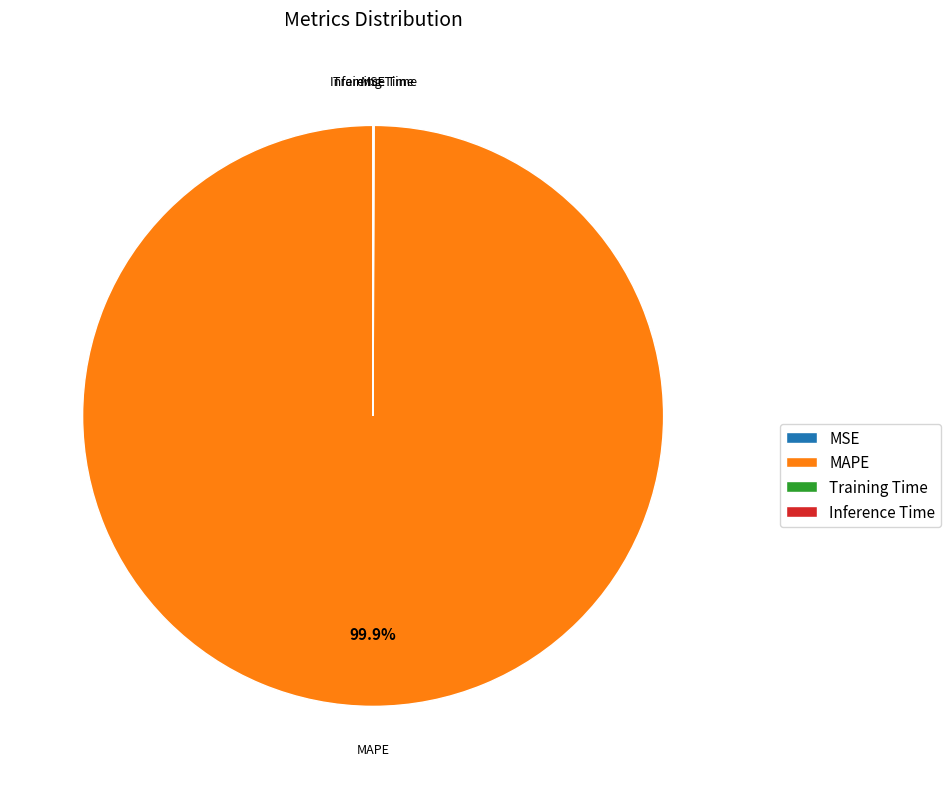

Does MAPE account for over 50% of the chart?

Yes